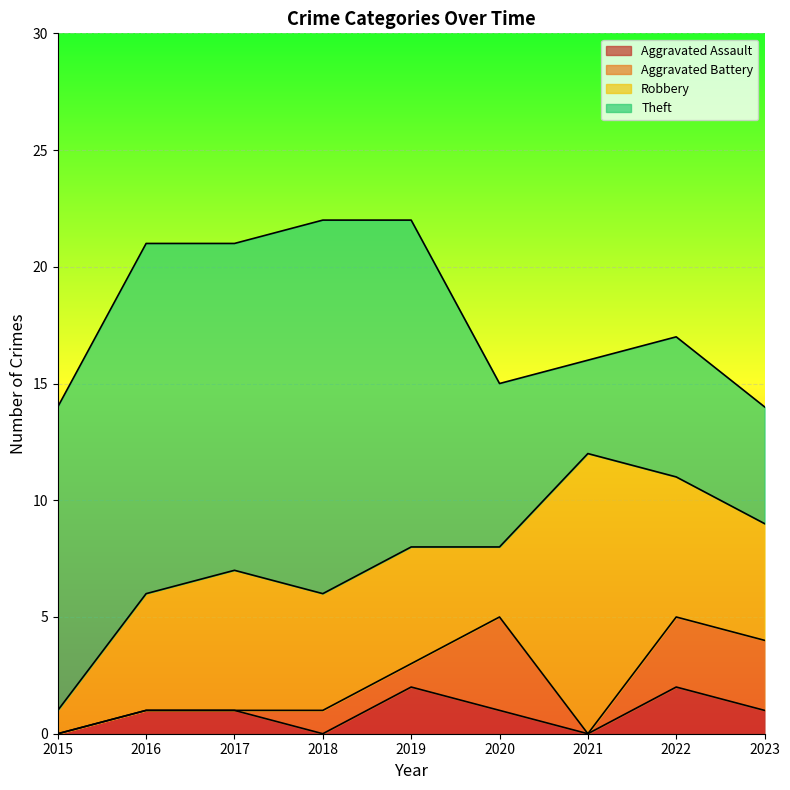

What is the difference between the highest and lowest values at 2018?

16